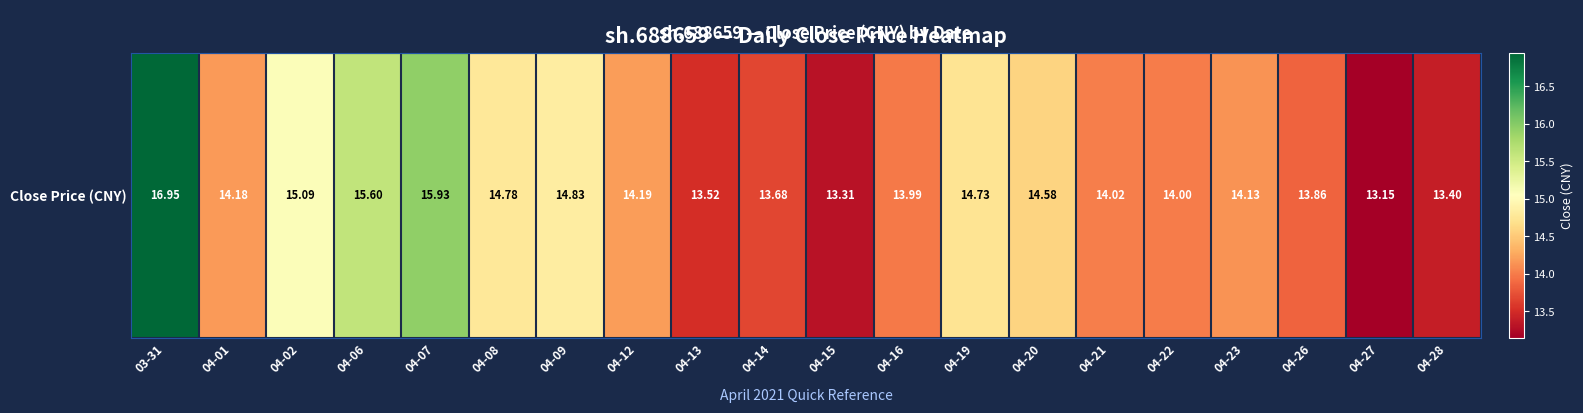

True or false: the data shows 14.2 at 04-12.

True